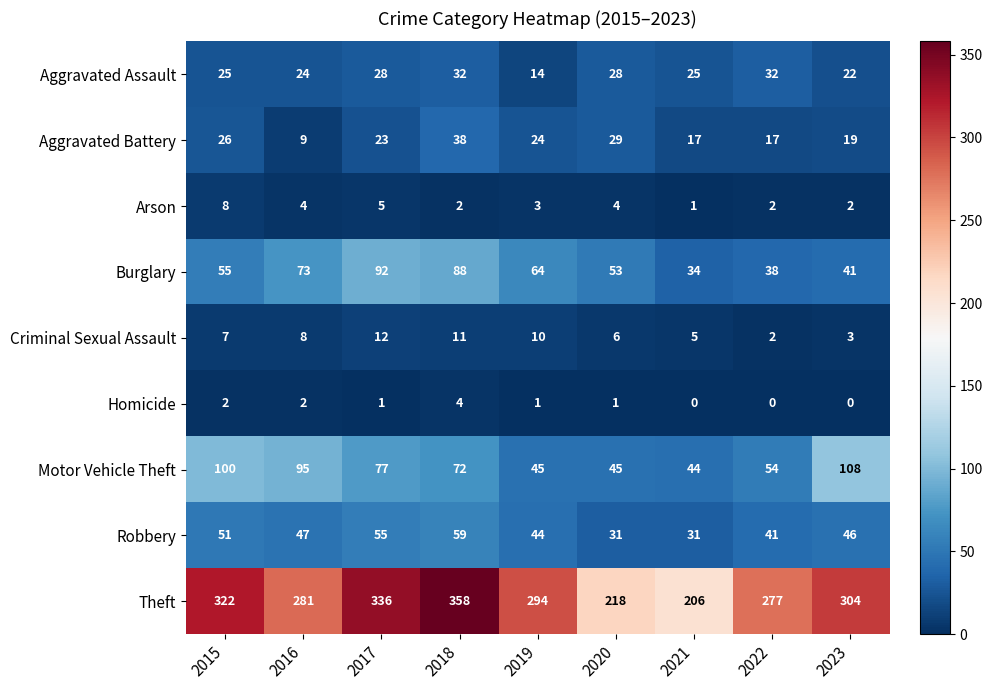

Rank the categories by Criminal Sexual Assault value from highest to lowest.

2017, 2018, 2019, 2016, 2015, 2020, 2021, 2023, 2022